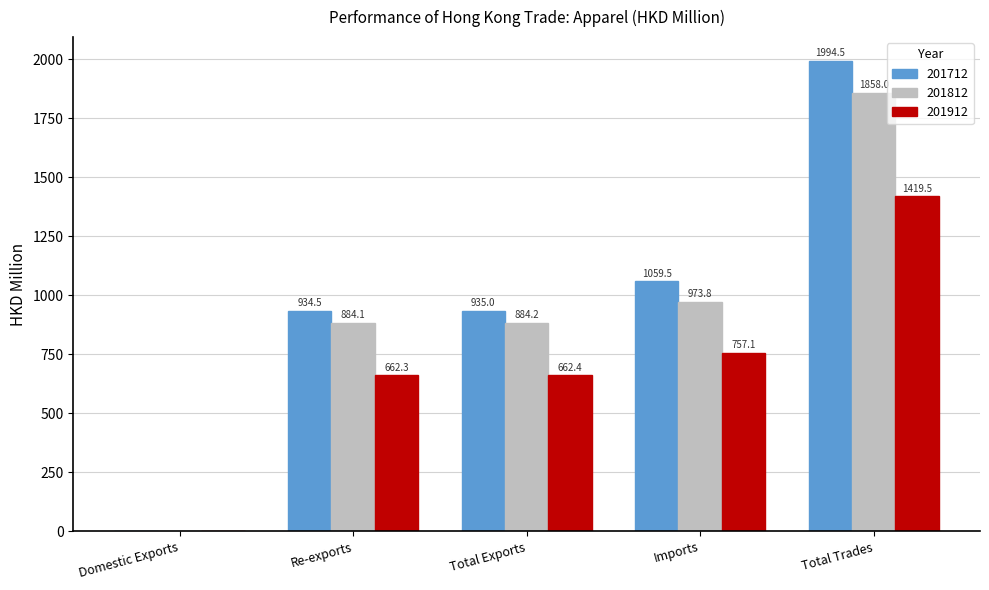

At which label is 201812 closest to 929?

Total Exports